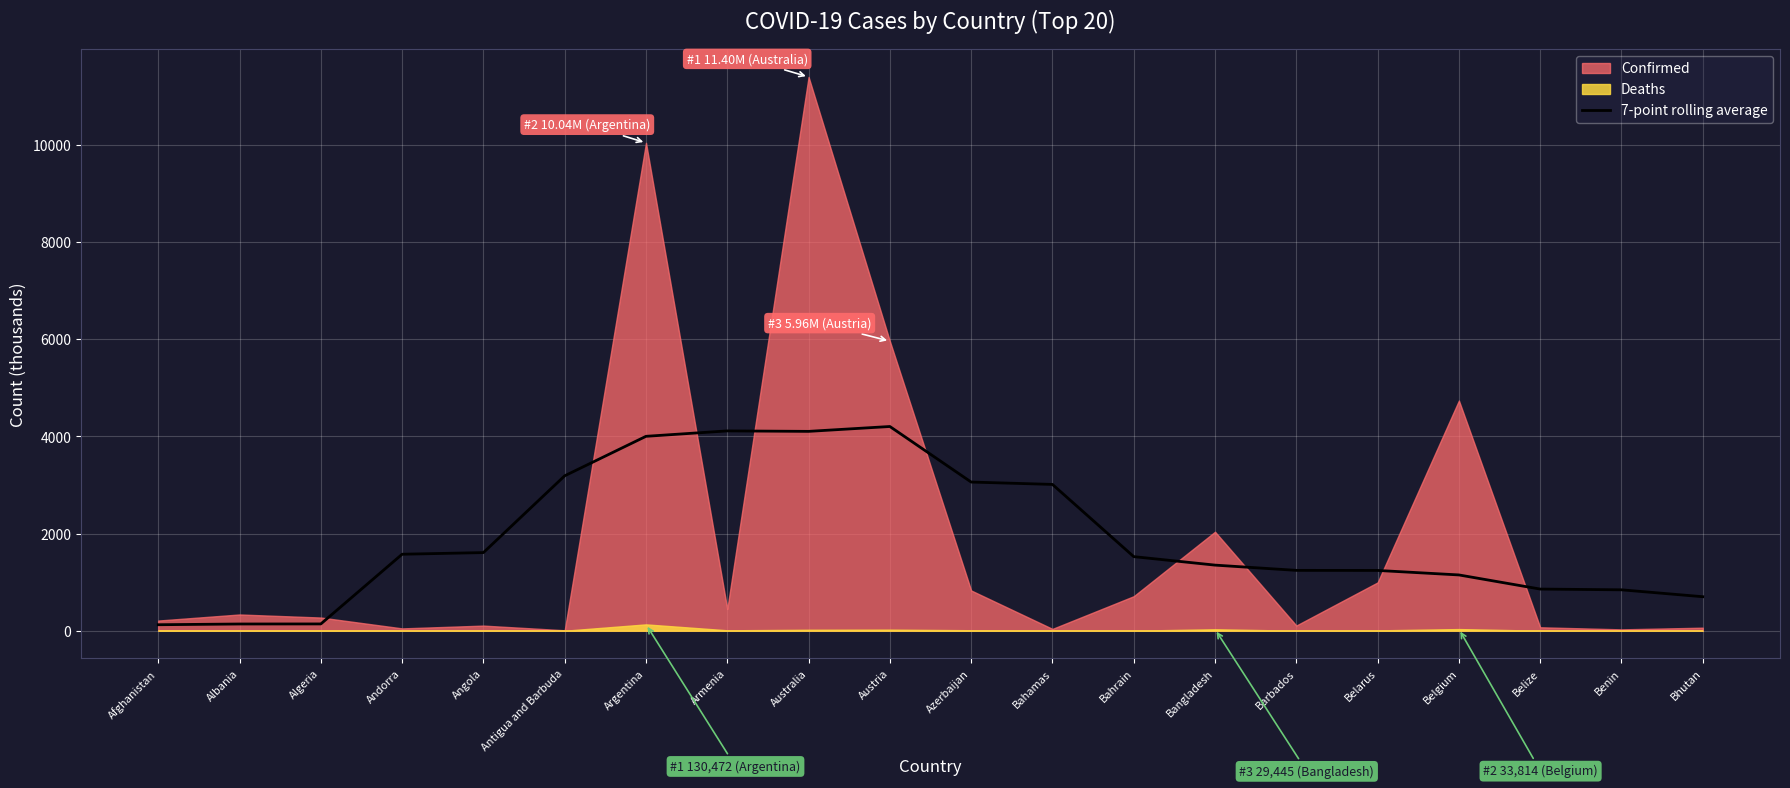

Does the chart display data point markers on the line(s)?

No